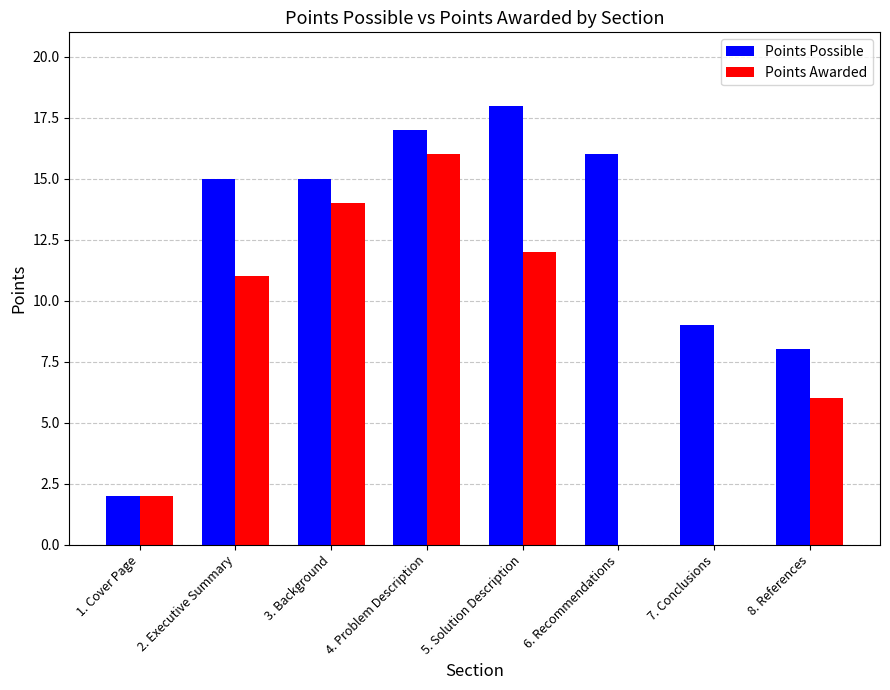

Count the Points Awarded values in the range 2 to 14.

5